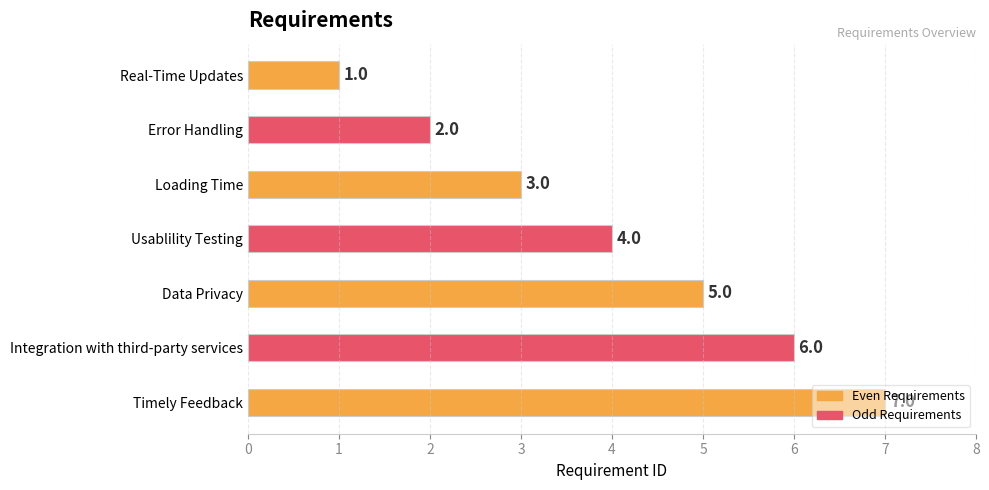

What is the change in value from Loading Time to Integration with third-party services?

+3